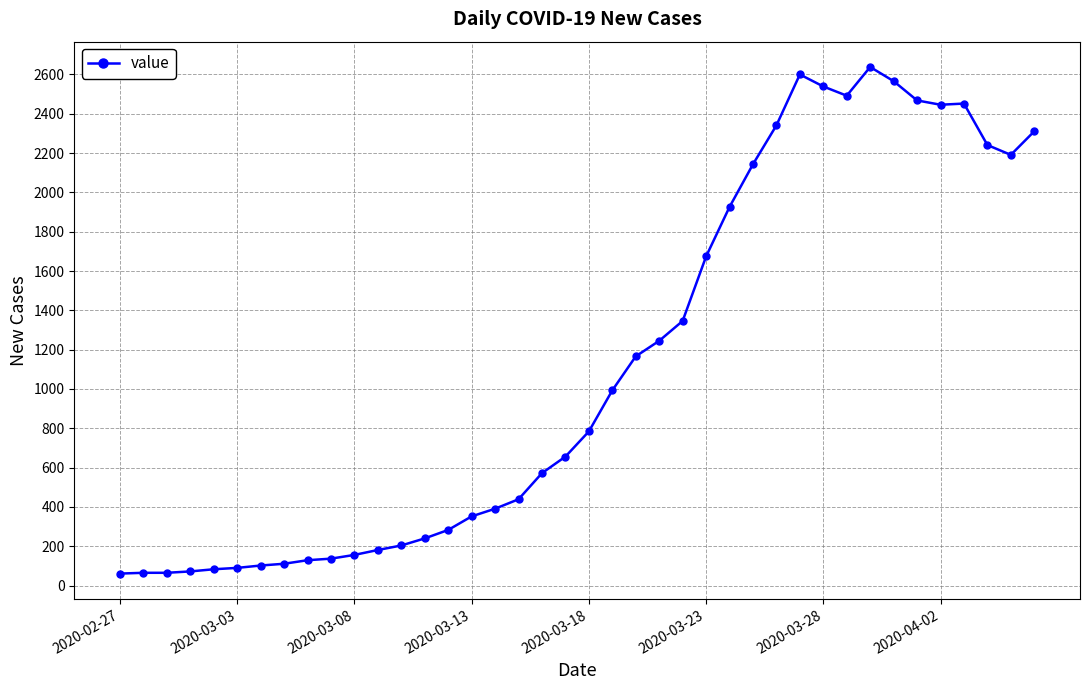

What is the value of the 30th point from the left?

2600